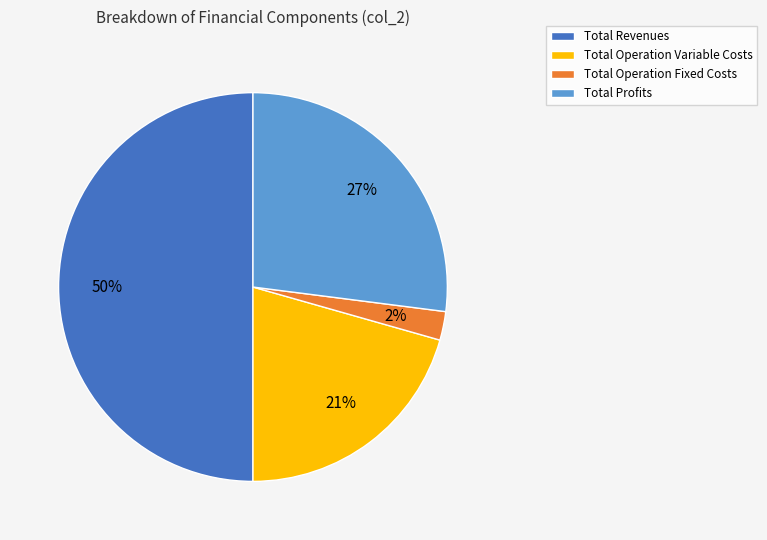

To the nearest percent, what portion does Total Operation Fixed Costs represent?

2%